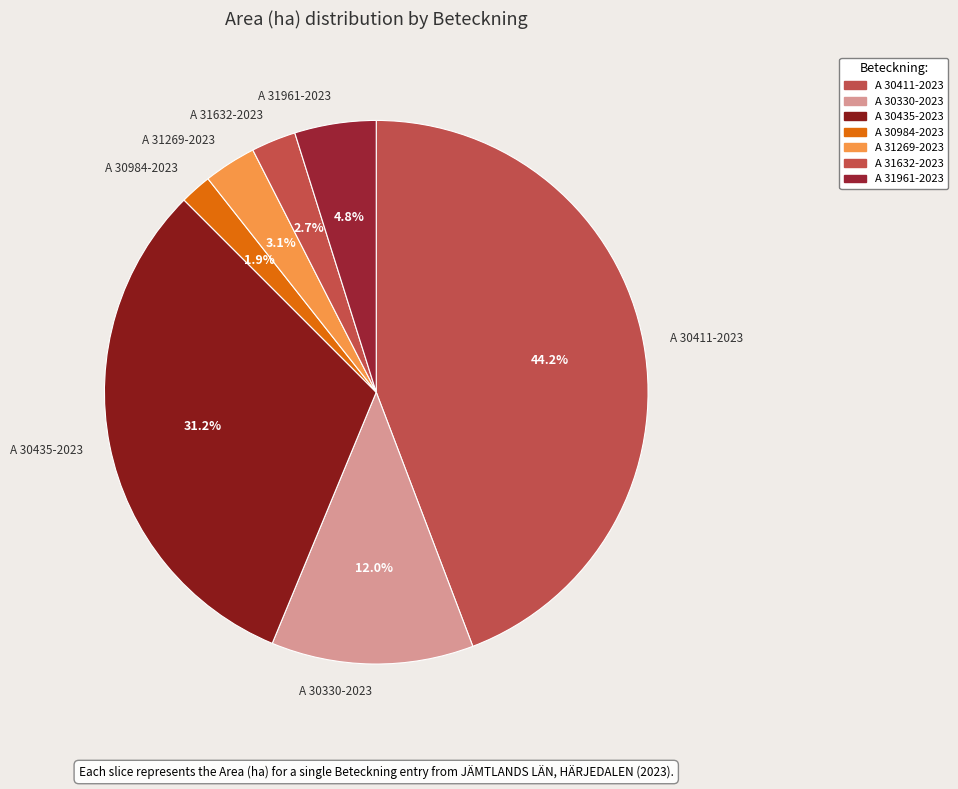

True or false: A 30984-2023 accounts for 2% of the total.

True